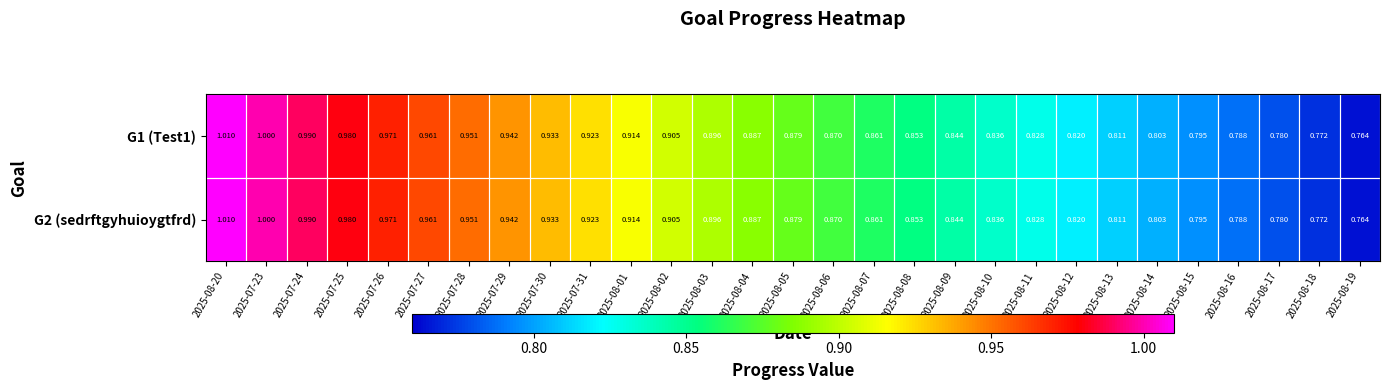

What is the total value across all series at 2025-07-31?

1.8